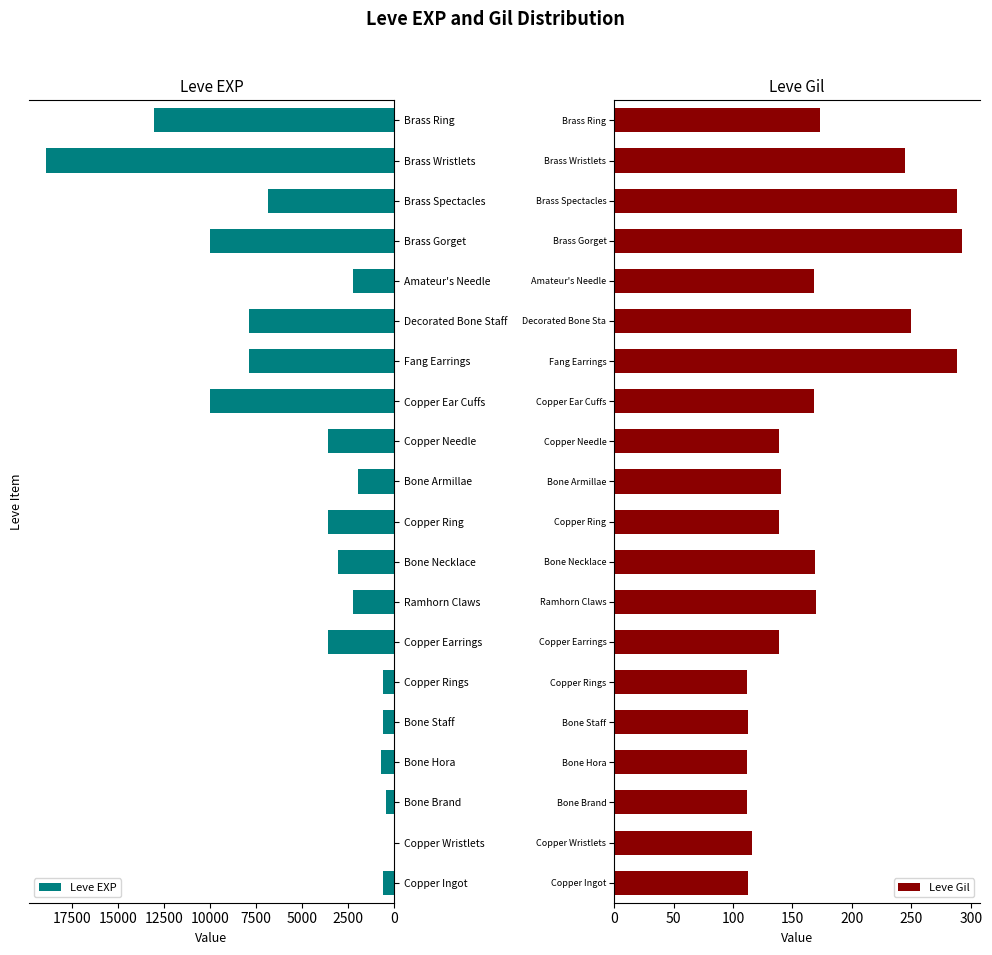

How many data points does each series have?

20